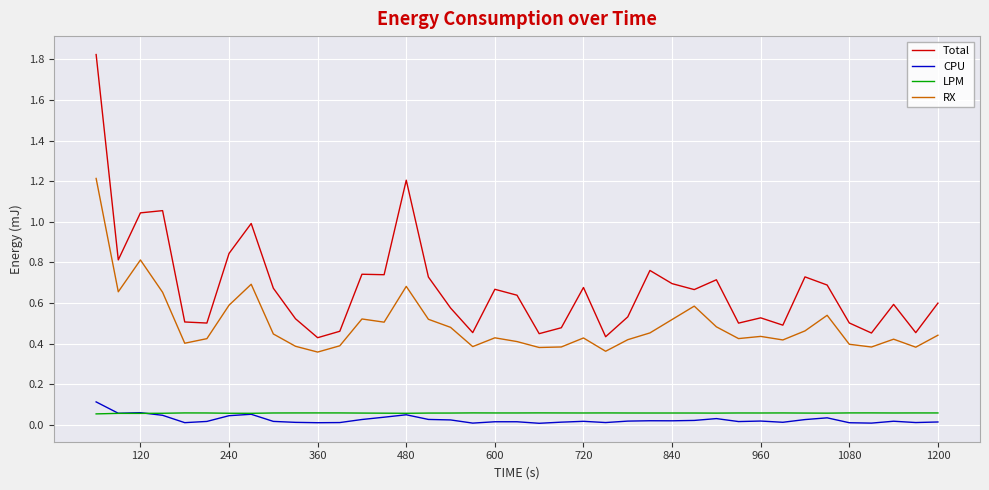

Which series has the widest spread of values?

Total